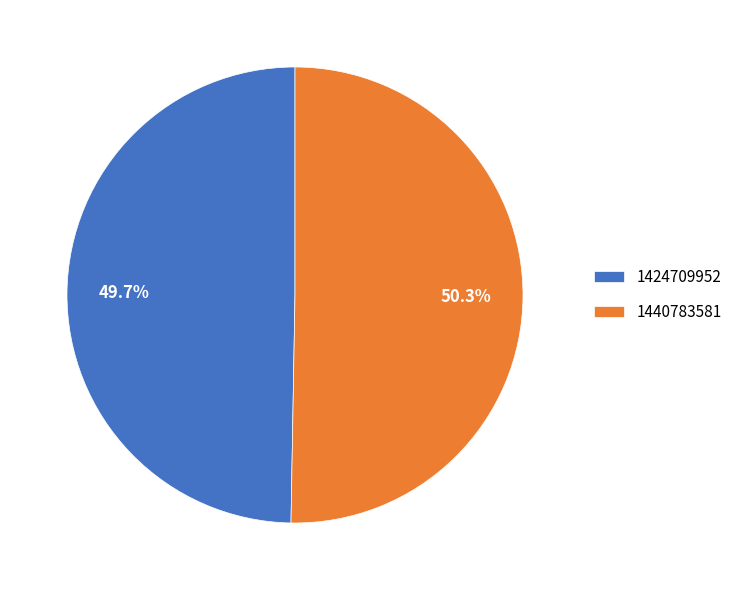

To the nearest percent, what percentage of the pie is 1424709952?

50%